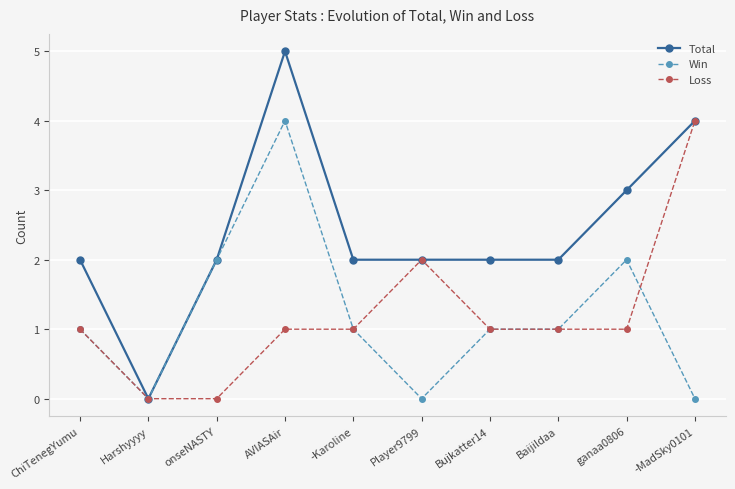

At which category is the sum across all series the highest?

AVIASAir